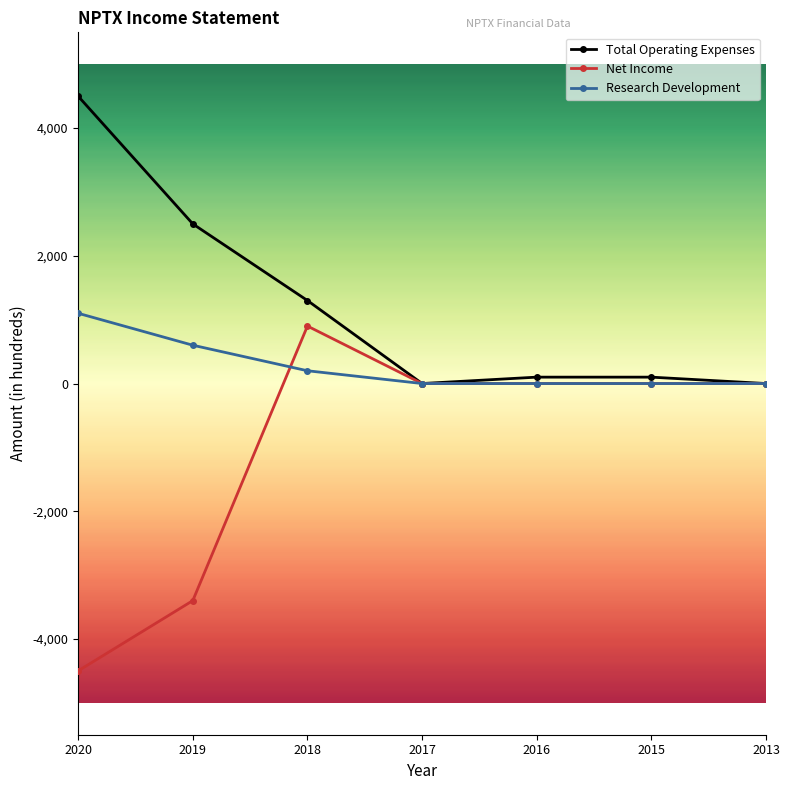

Rank the series by their maximum value, from highest to lowest.

Total Operating Expenses, Research Development, Net Income